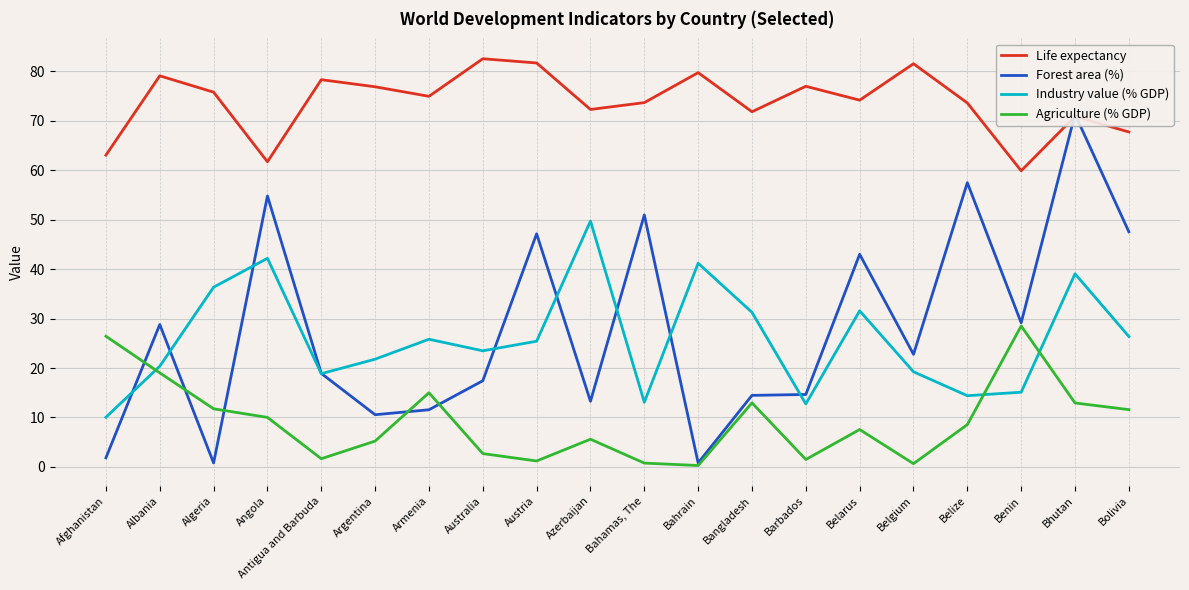

What is the value of the Forest area (%) point at the 4th from the left?

54.8